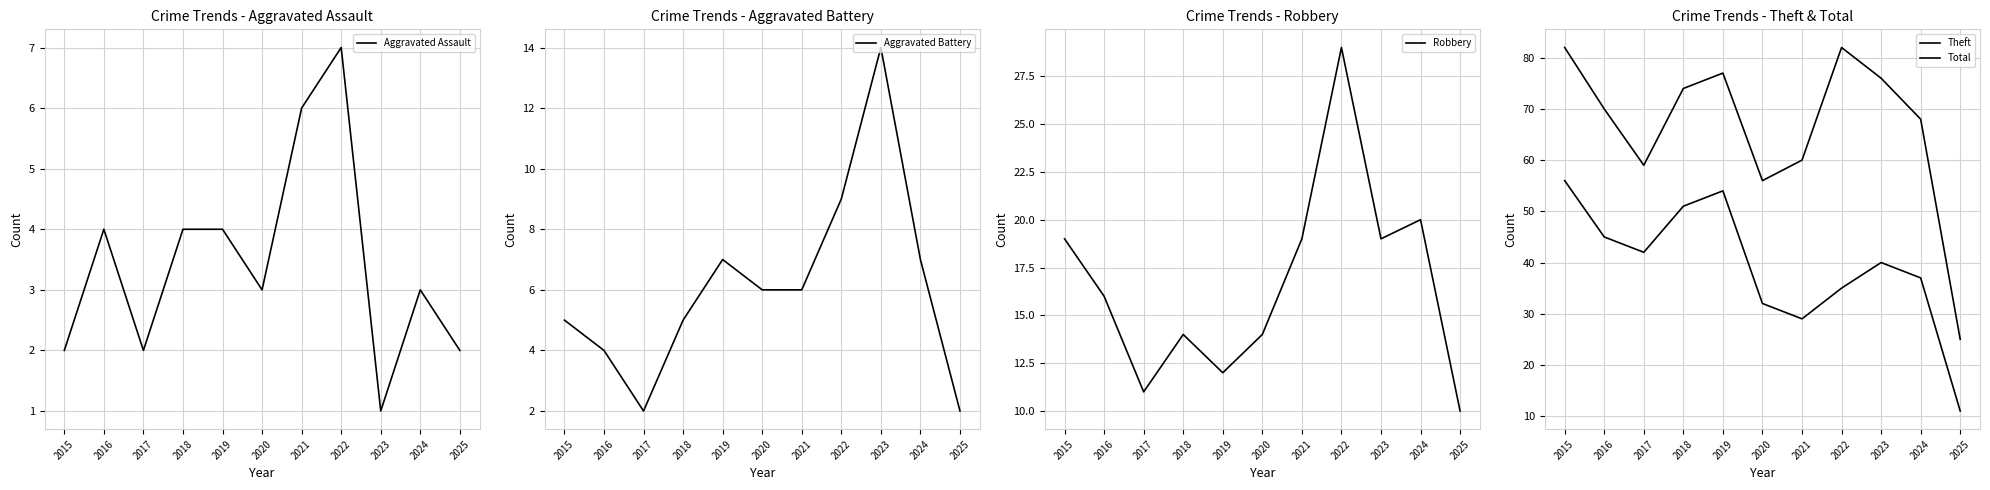

Where is Robbery nearest to the value 19?

2015